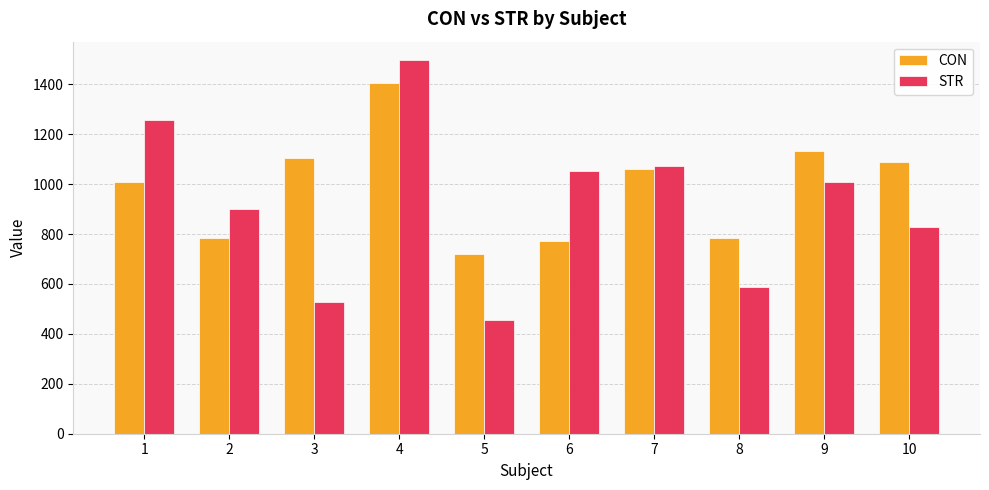

Are the bars horizontal?

No